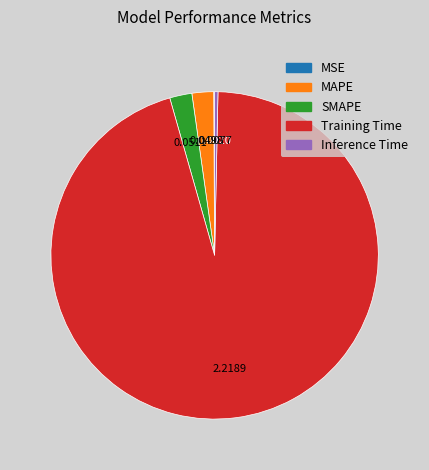

Does Training Time account for over 50% of the chart?

Yes